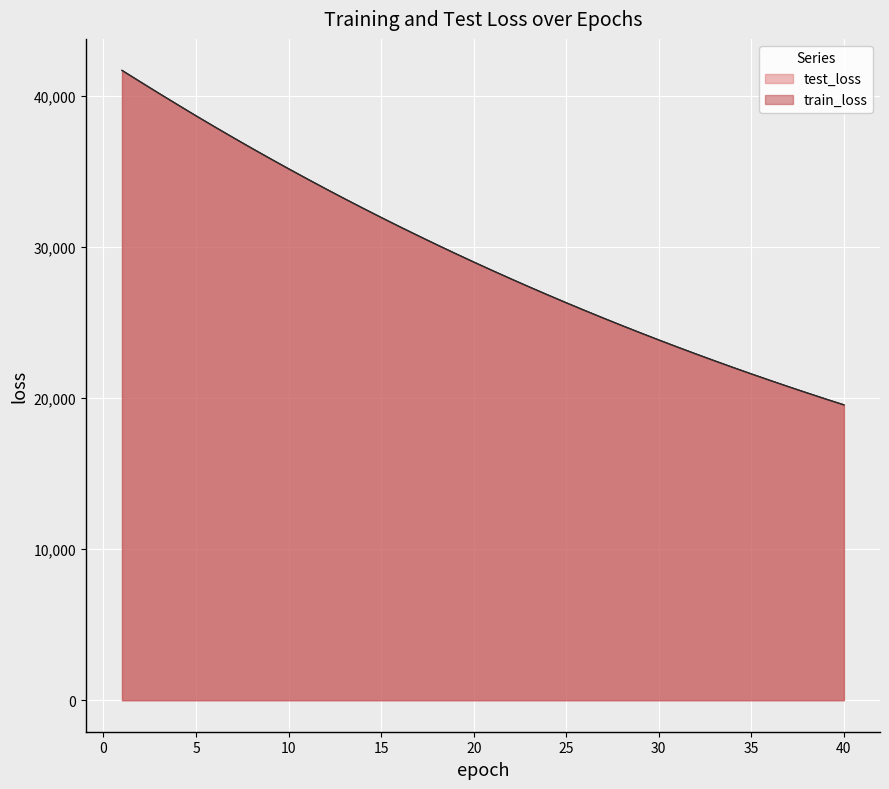

What is the value of the train_loss point at the 20th from the left?

29021.2